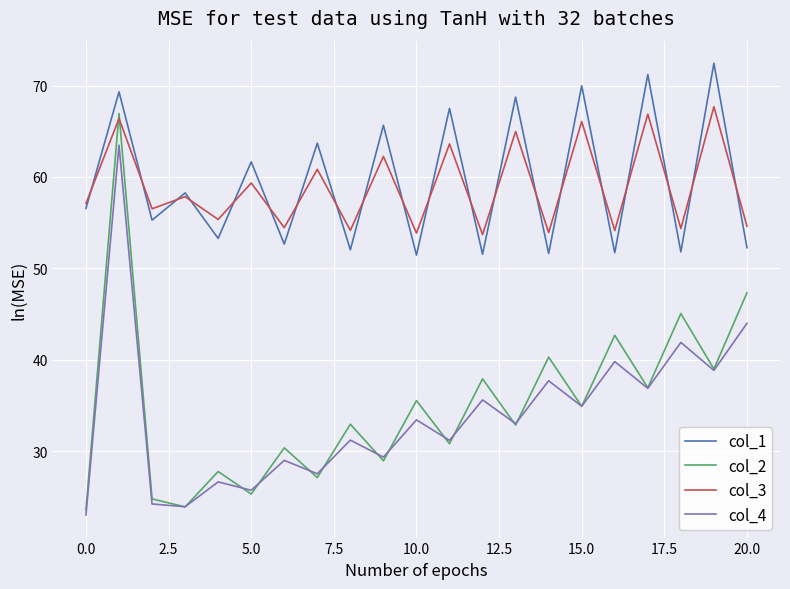

How many lines are shown in the chart?

4